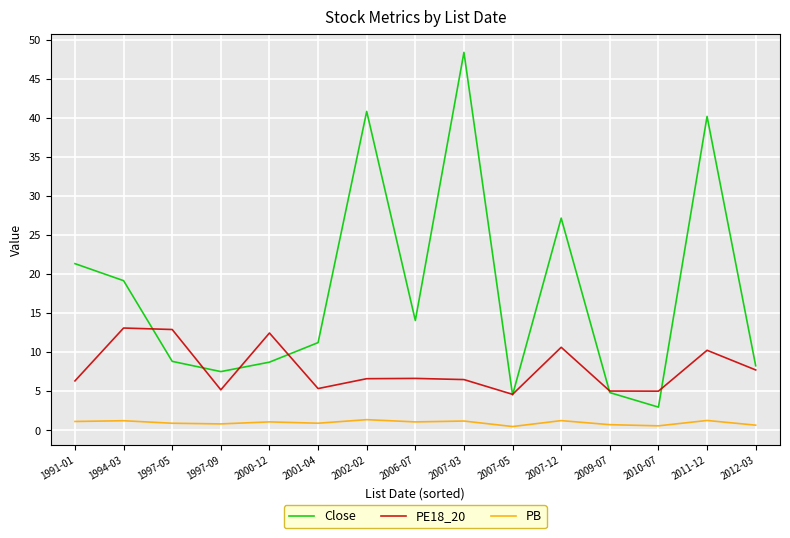

At 2007-12, list the series in order from largest to smallest.

Close, PE18_20, PB